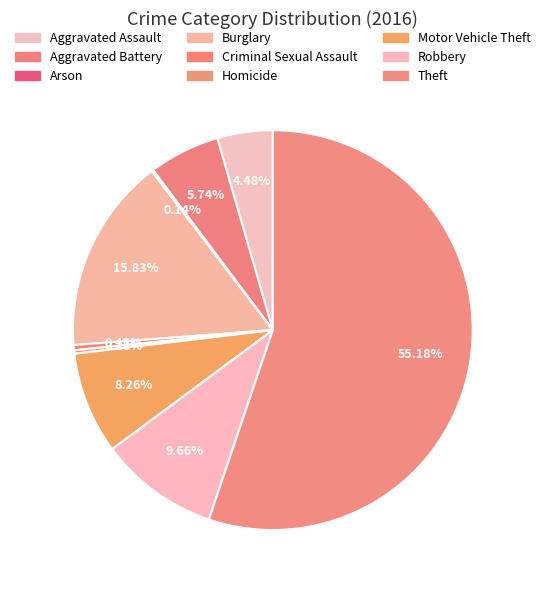

To the nearest percent, what portion does Aggravated Battery represent?

6%